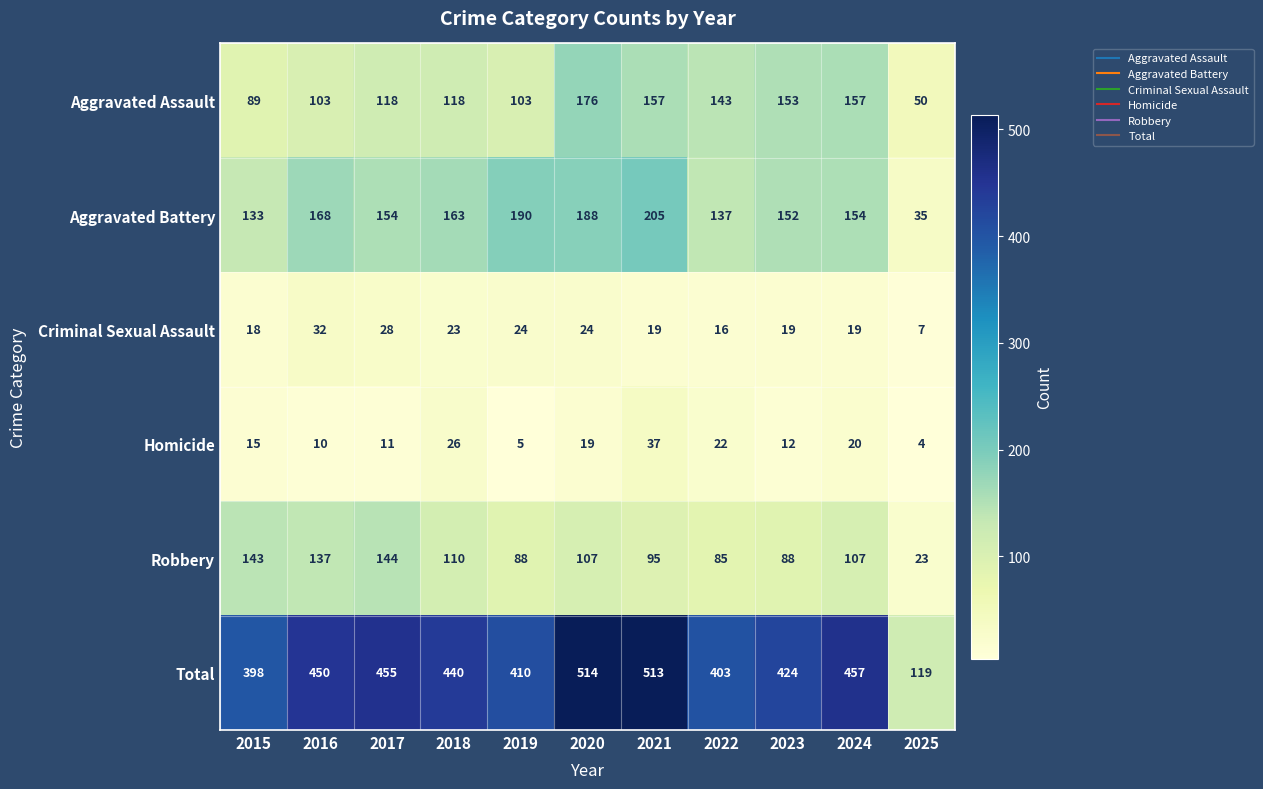

Is the value of Aggravated Assault at 2021 greater than the value of Total at 2024?

No